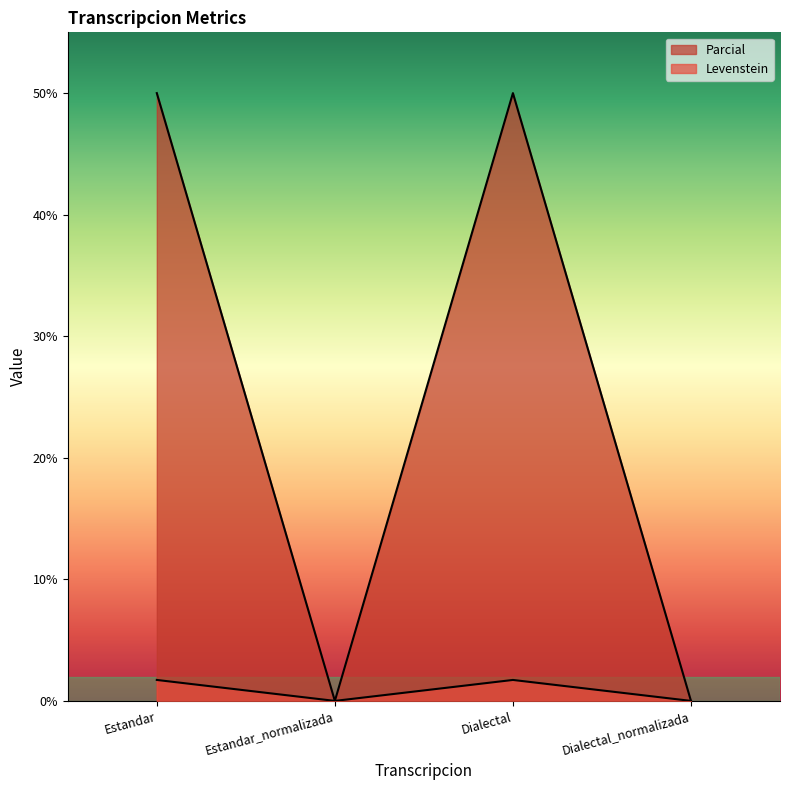

The value of Parcial at Dialectal is 3.0. True or false?

False